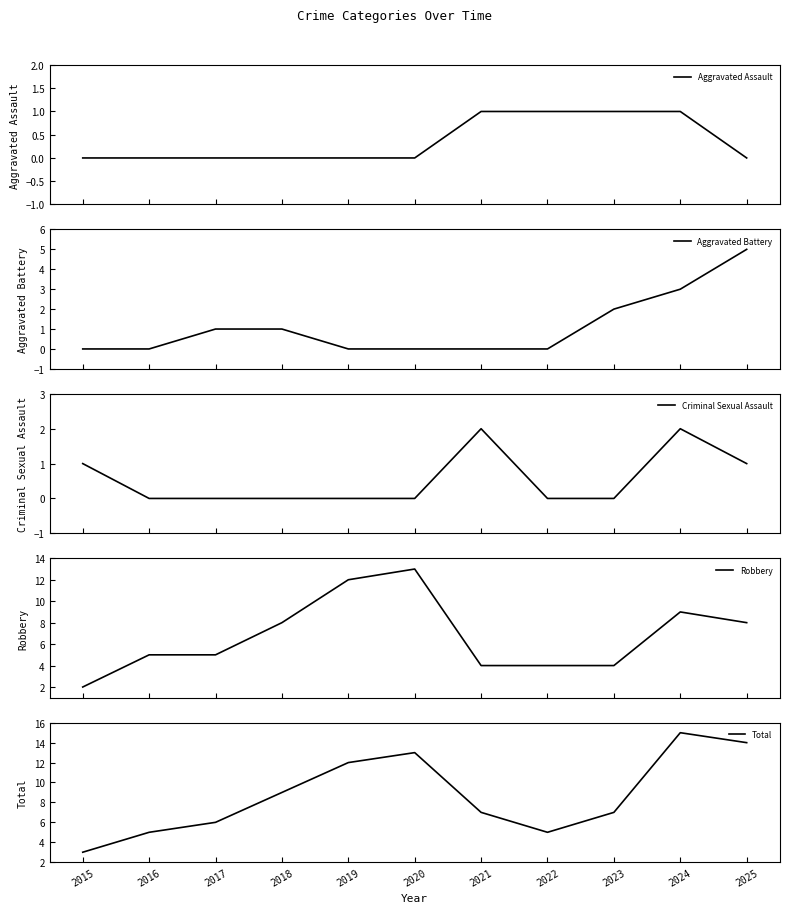

Is it true that Aggravated Battery equals 3 at 2021?

False